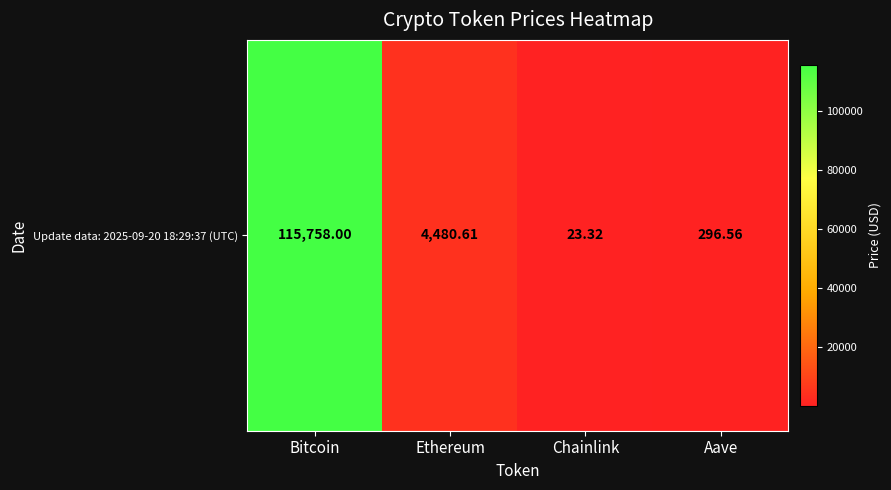

What is the change in value from Ethereum to Aave?

-4184.0